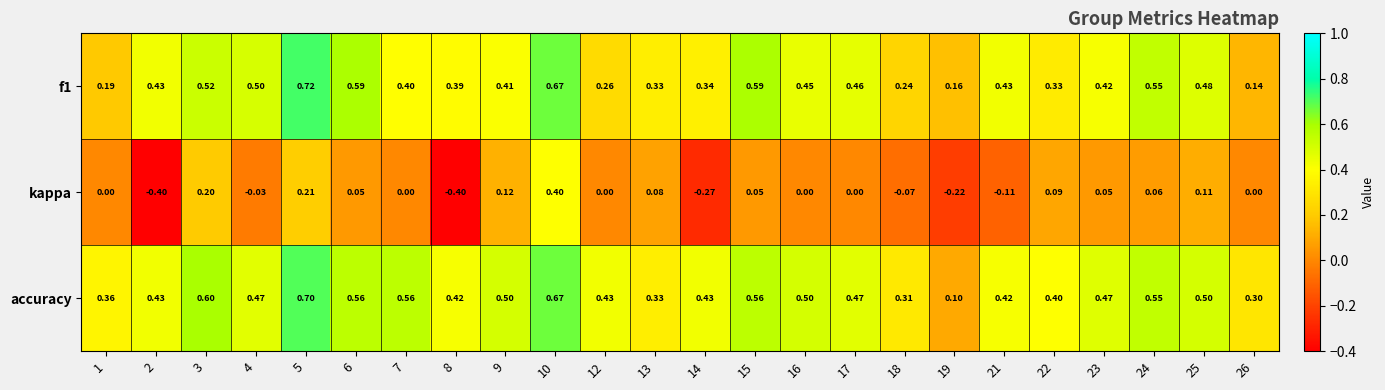

Which series has the widest spread of values?

kappa